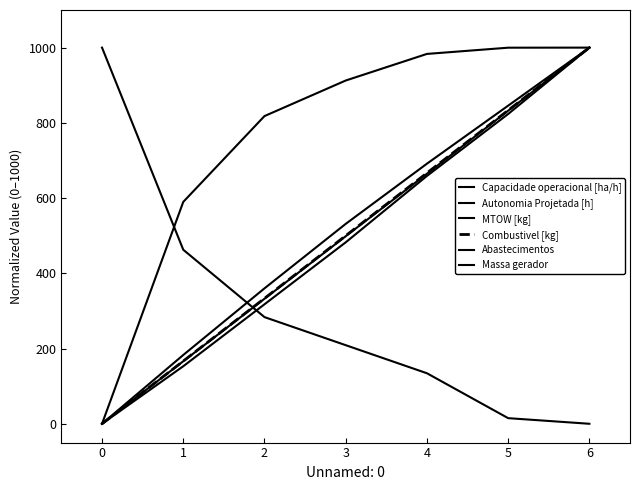

Rank the series at 2 from lowest to highest value.

Abastecimentos, Massa gerador, MTOW [kg], Combustivel [kg], Autonomia Projetada [h], Capacidade operacional [ha/h]